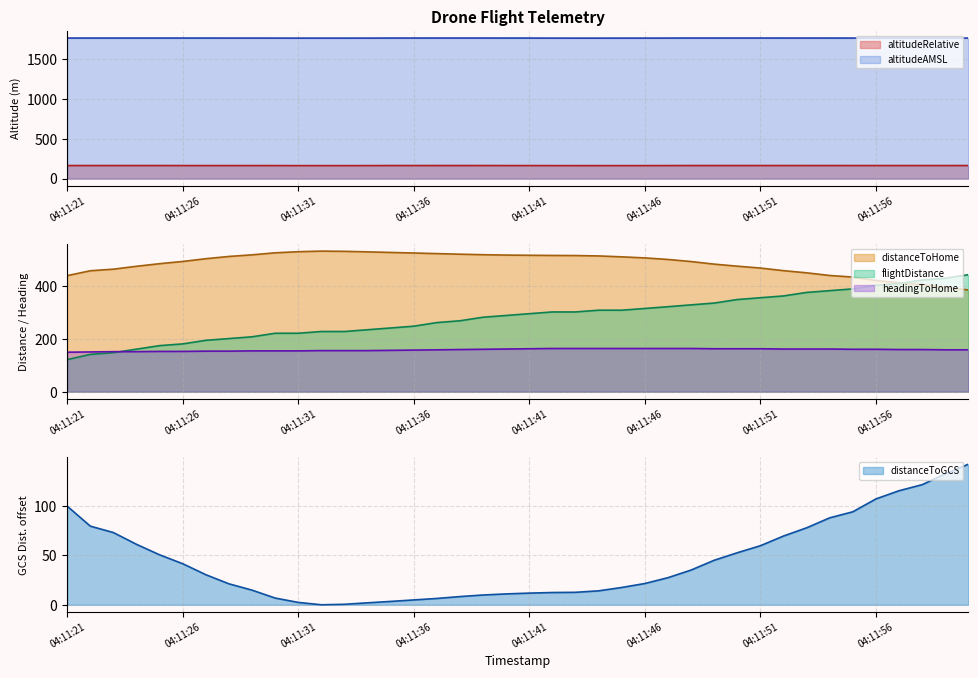

Rank the series by their maximum value, from highest to lowest.

altitudeAMSL, distanceToHome, flightDistance, altitudeRelative, headingToHome, distanceToGCS